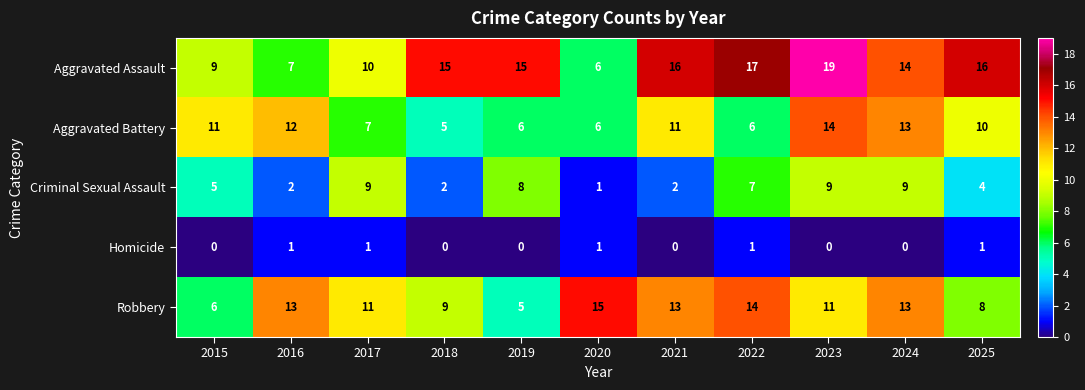

At which category does the chart reach its peak across all series?

2023